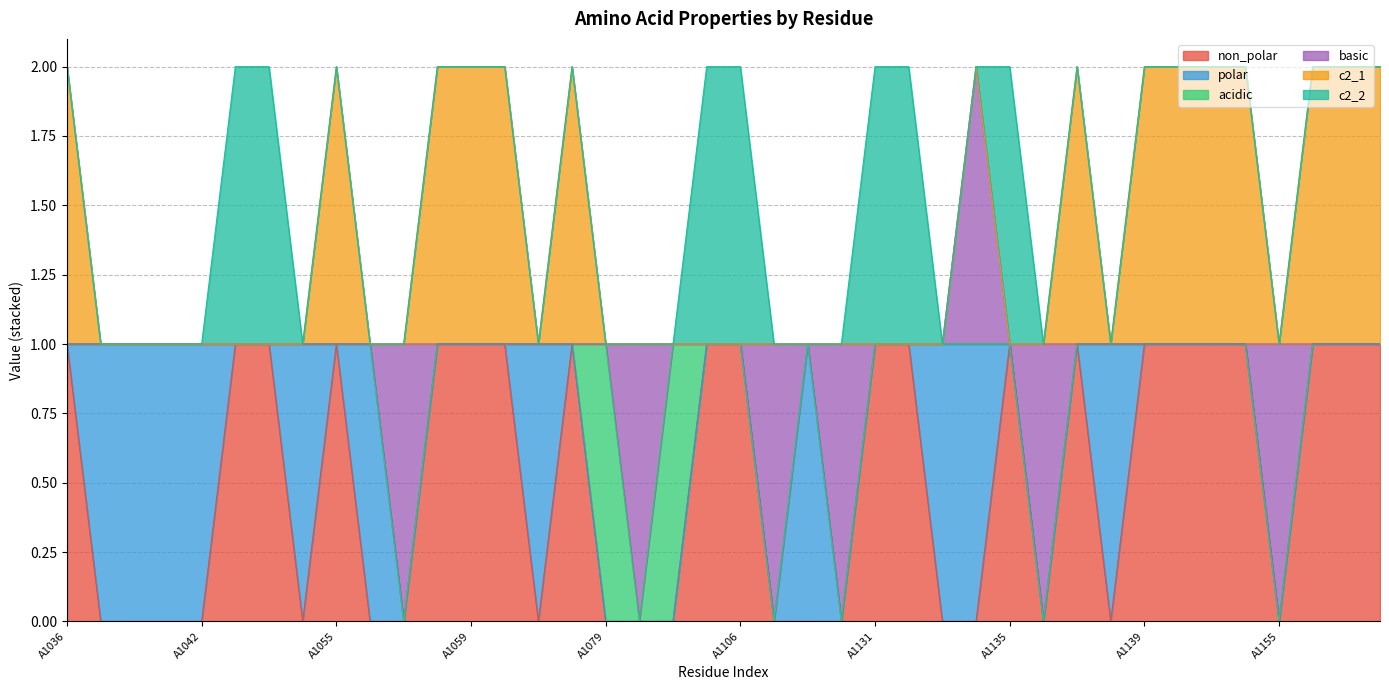

Which series has the largest total across all categories?

non_polar